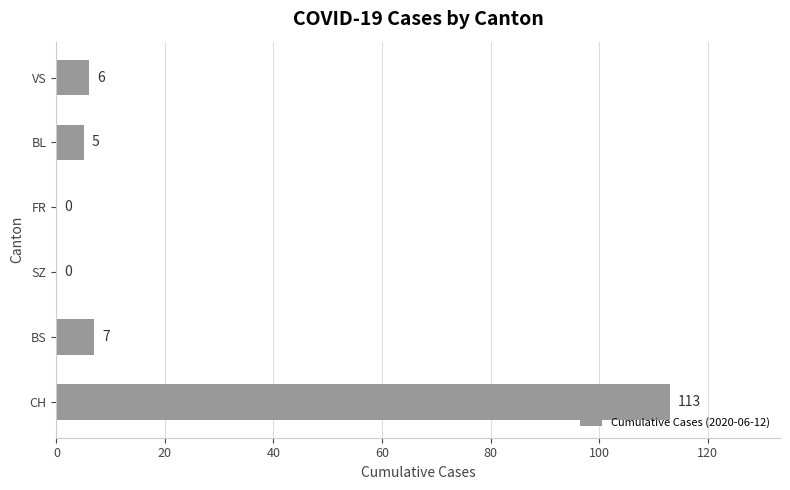

What is the change in value from CH to FR?

-113